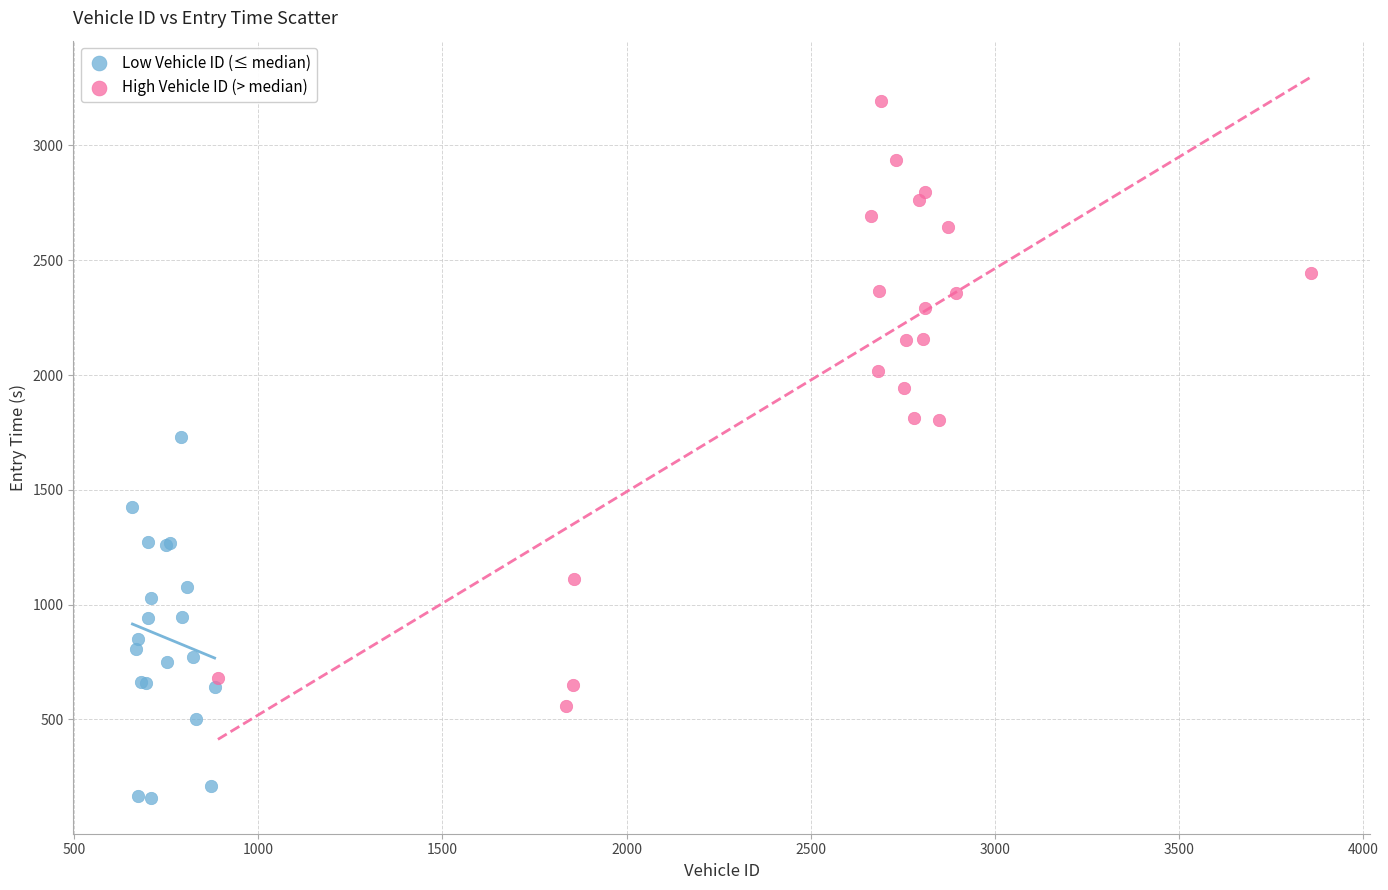

Which series has the largest Y range (max minus min)?

High Vehicle ID (> median)